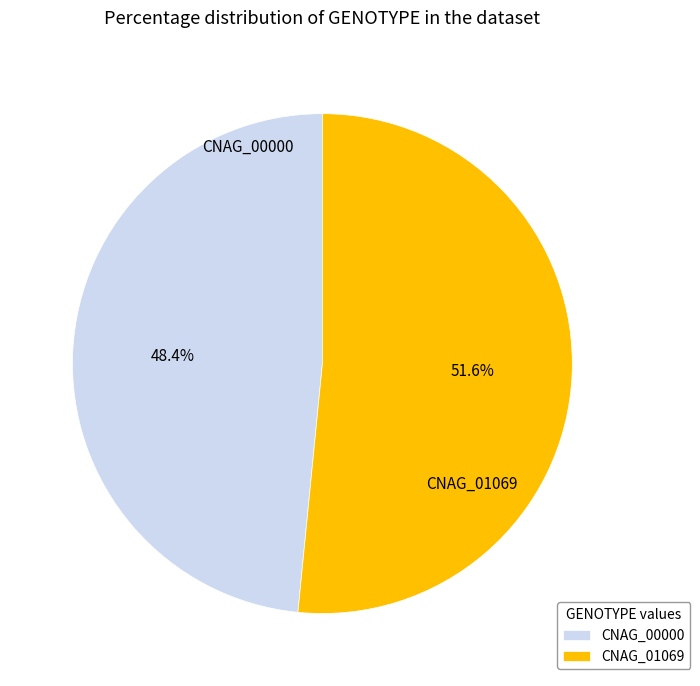

Is CNAG_01069 the majority of the pie?

Yes